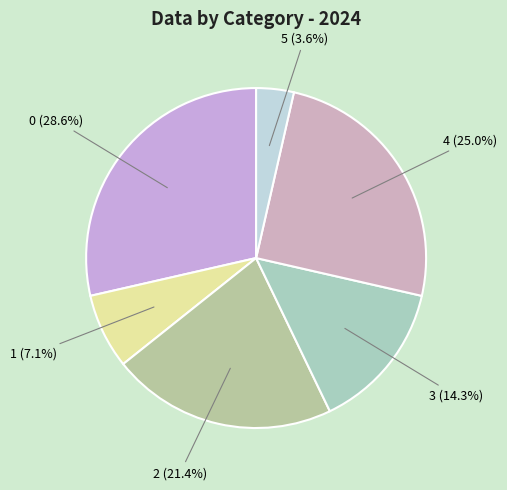

What percentage is NOT represented by 5 (3.6%)?

96.4%